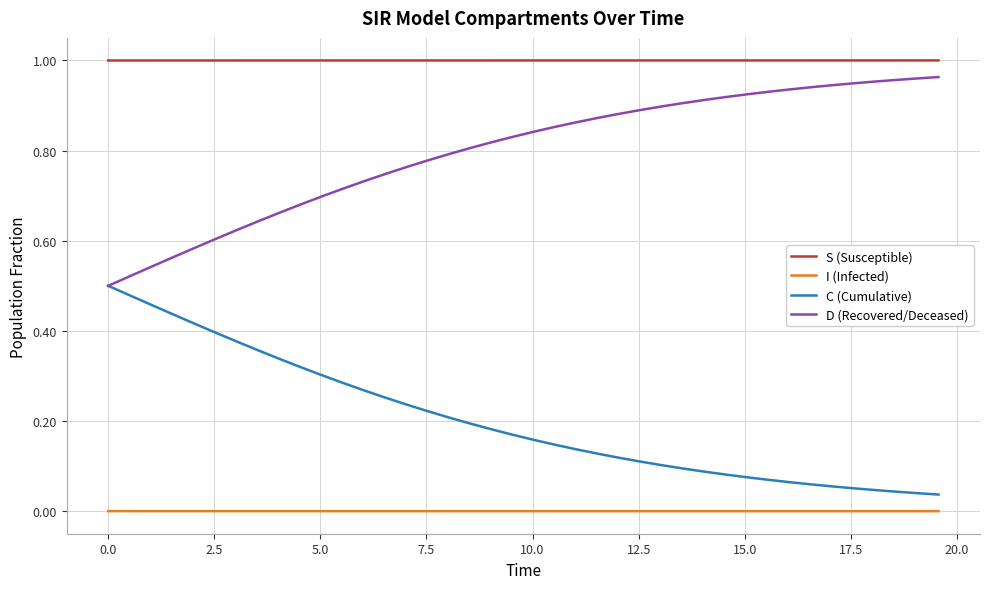

True or false: S (Susceptible) and I (Infected) intersect in this chart.

False